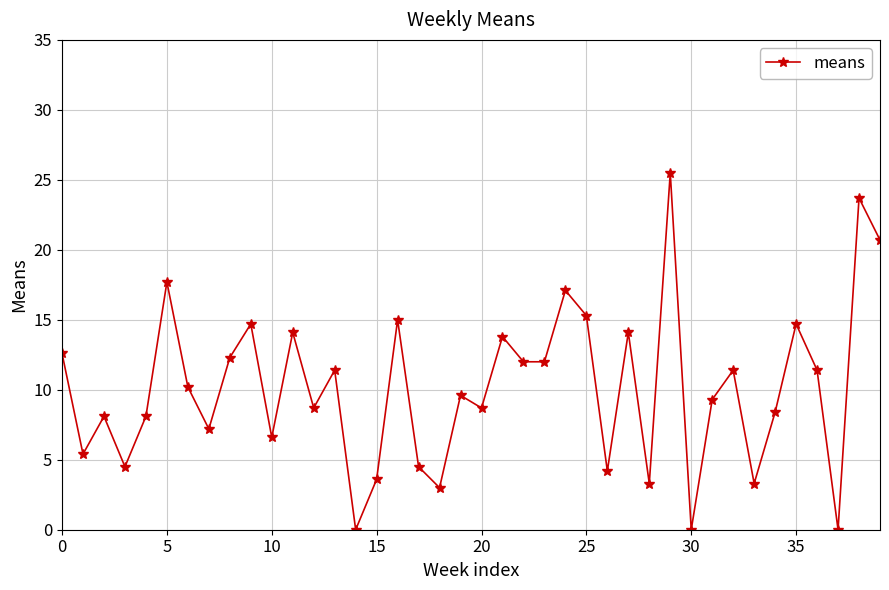

What is the difference between the maximum and minimum values?

25.5